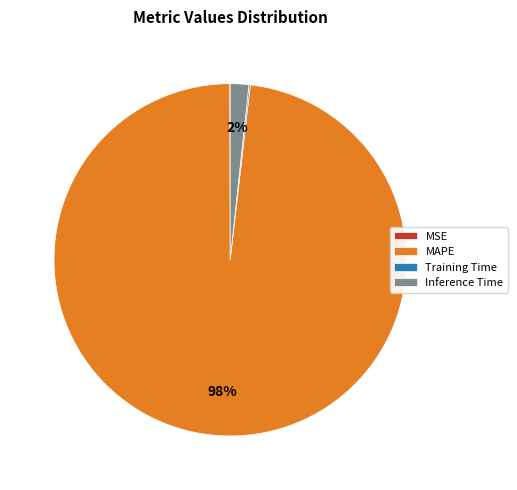

The Inference Time slice represents 2% of the pie. True or false?

True